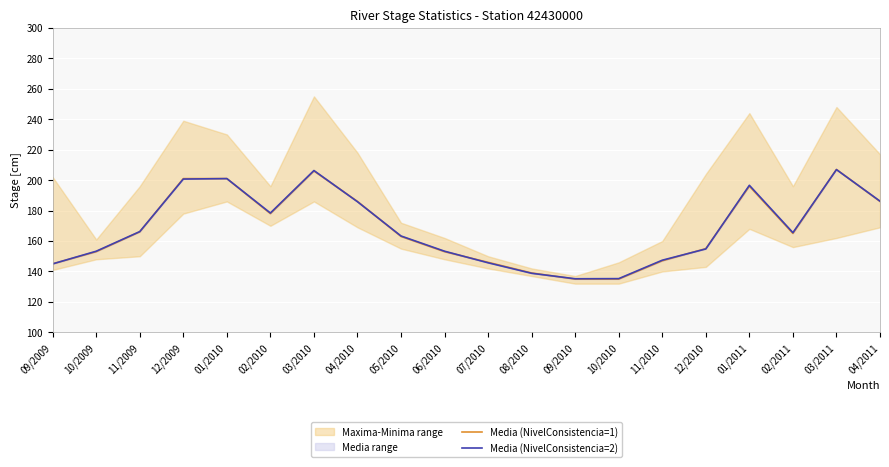

What is the difference between the second highest and second lowest values in the Media (NivelConsistencia=1) series?

71.0